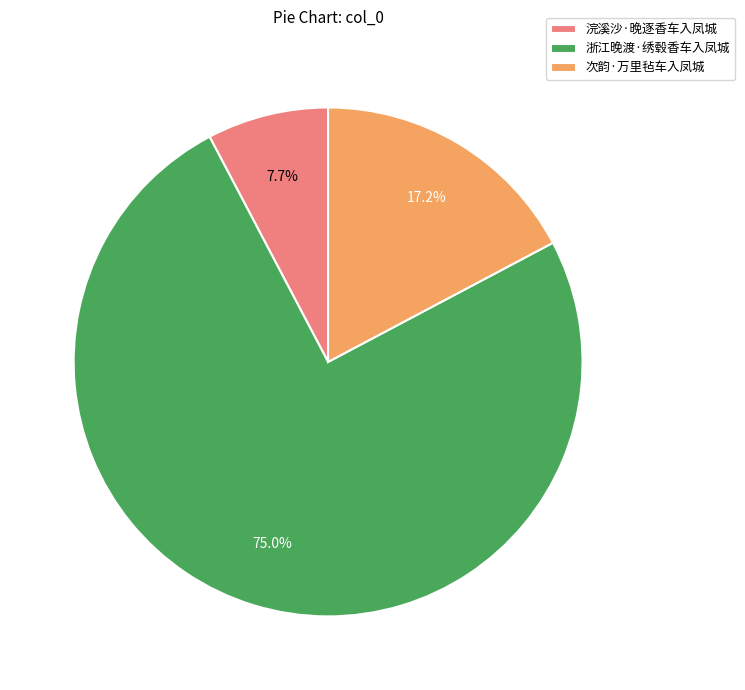

Which has a higher value, 浙江晚渡·绣毂香车入凤城 or 次韵·万里毡车入凤城?

浙江晚渡·绣毂香车入凤城